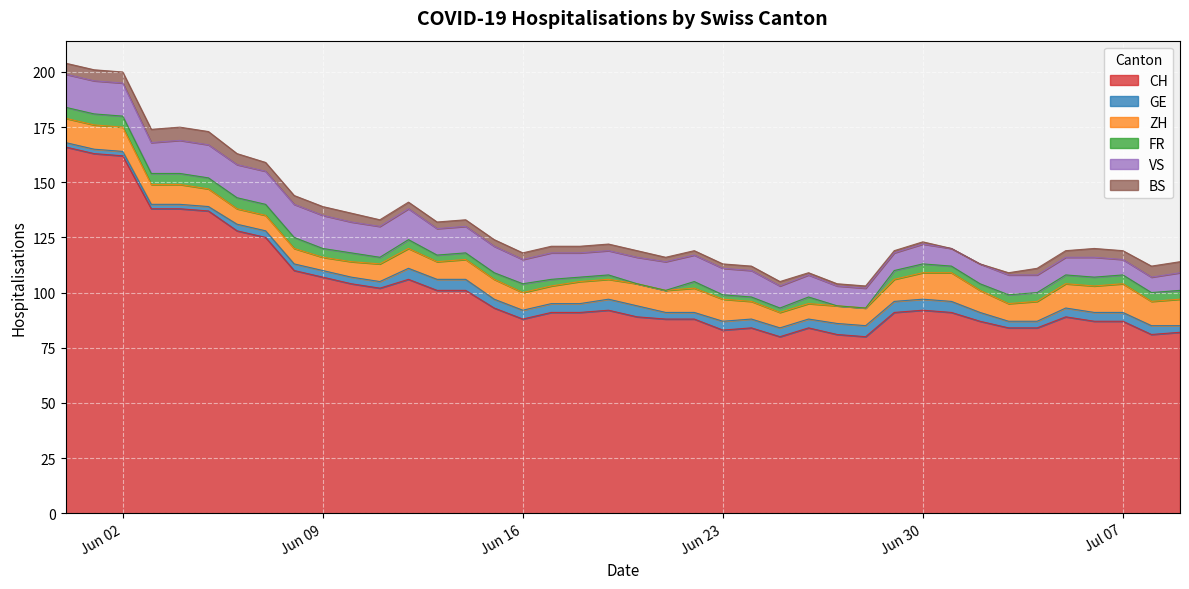

List the labels in order of BS value, largest first.

2020-06-03, 2020-06-04, 2020-06-05, 2020-05-31, 2020-06-01, 2020-06-02, 2020-06-06, 2020-07-08, 2020-07-09, 2020-06-07, 2020-06-08, 2020-06-09, 2020-06-10, 2020-07-06, 2020-07-07, 2020-06-11, 2020-06-12, 2020-06-13, 2020-06-14, 2020-06-15, 2020-06-16, 2020-06-17, 2020-06-18, 2020-06-19, 2020-06-20, 2020-07-04, 2020-07-05, 2020-06-21, 2020-06-22, 2020-06-23, 2020-06-24, 2020-06-25, 2020-06-26, 2020-06-27, 2020-06-28, 2020-06-29, 2020-06-30, 2020-07-03, 2020-07-01, 2020-07-02